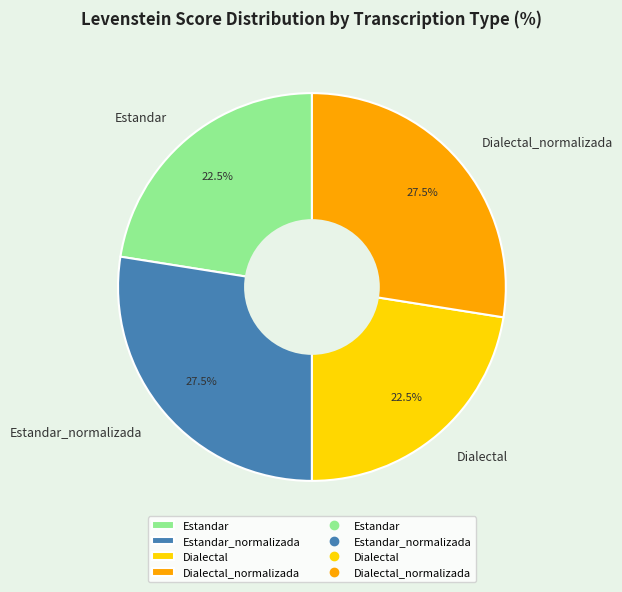

What is the total percentage of Dialectal_normalizada and Estandar_normalizada?

55.0%